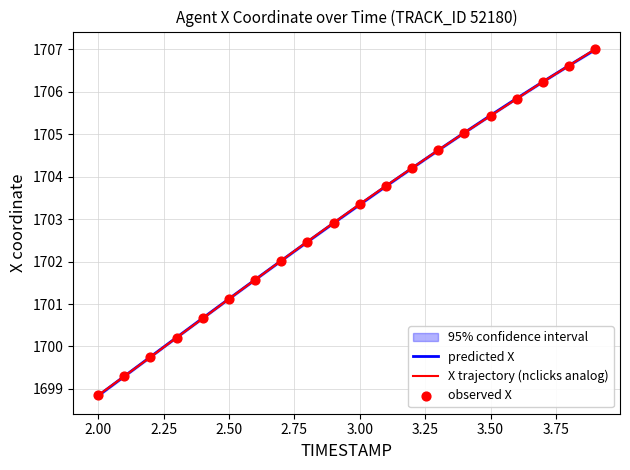

Where does the predicted X series first go above 1703?

3.00